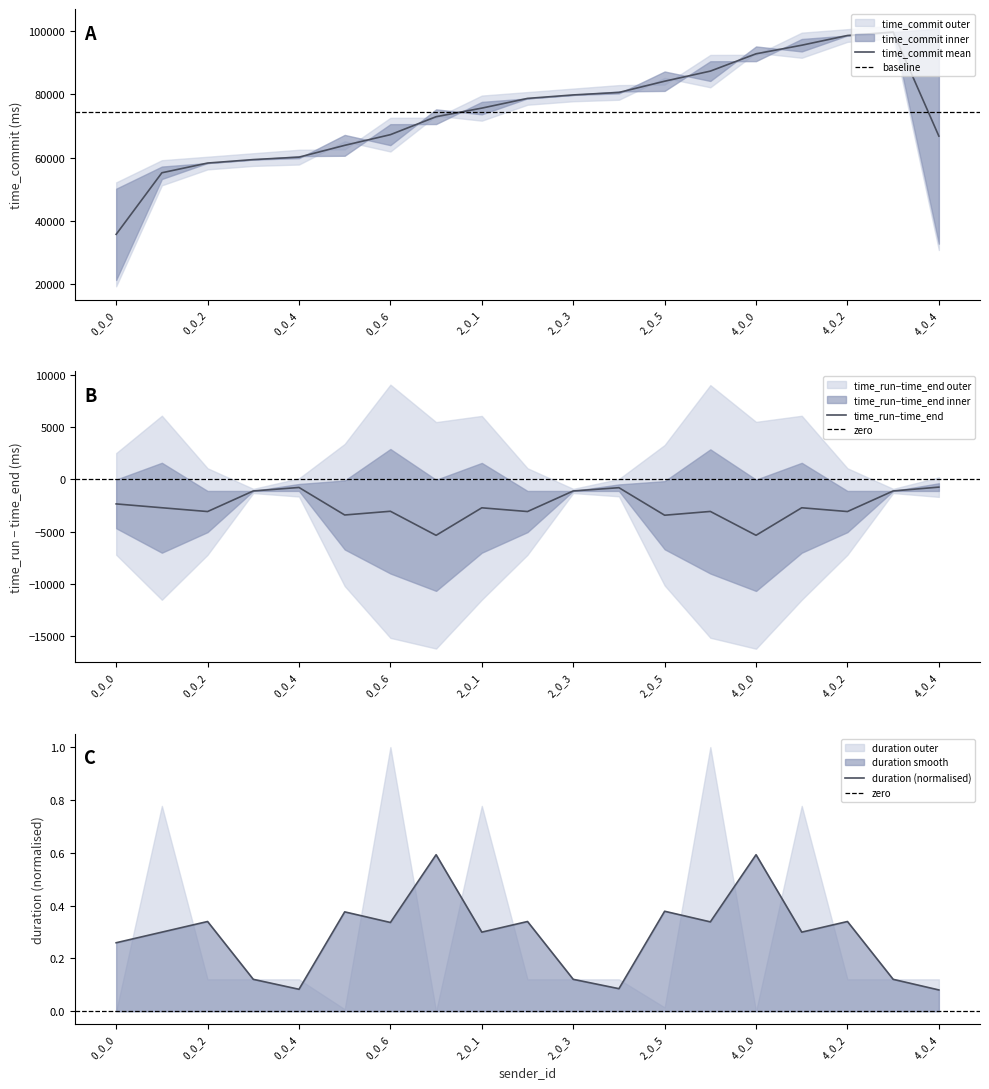

True or false: time_end has more than 1 interior local peaks.

False